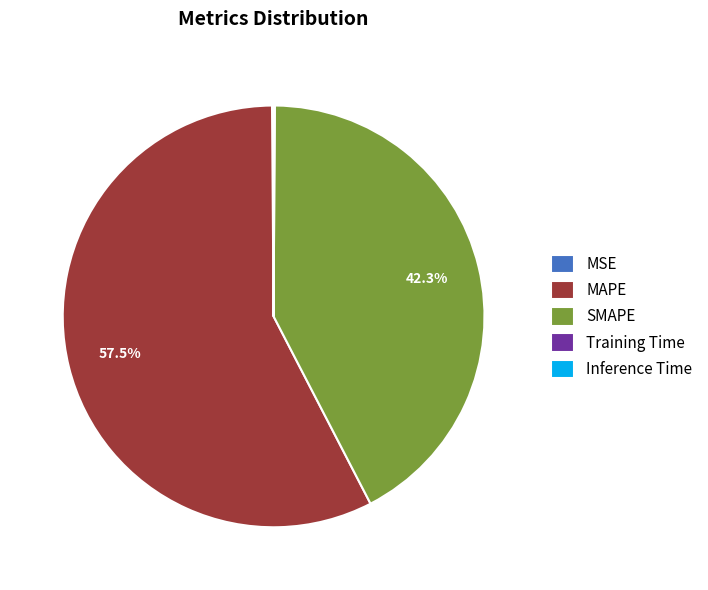

Does MAPE represent more than half of the total?

Yes